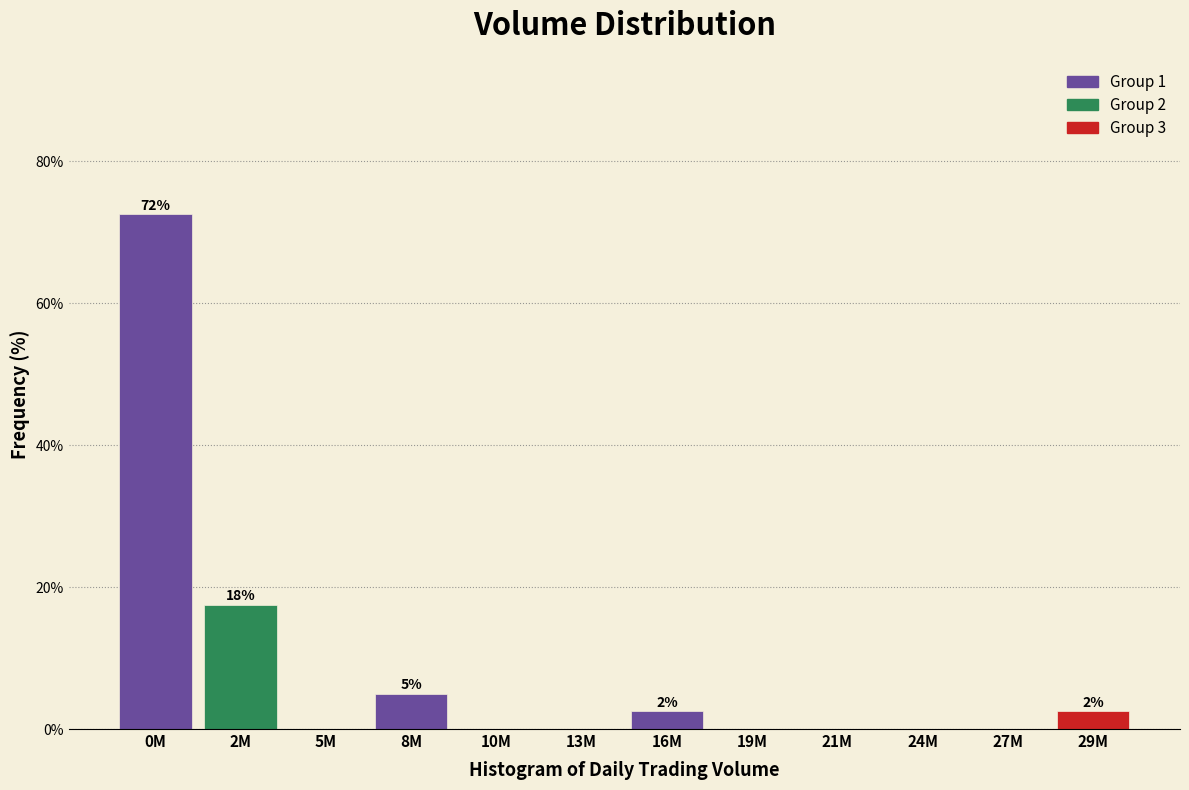

What is the ratio of the value at 16M to the value at 8M?

0.5